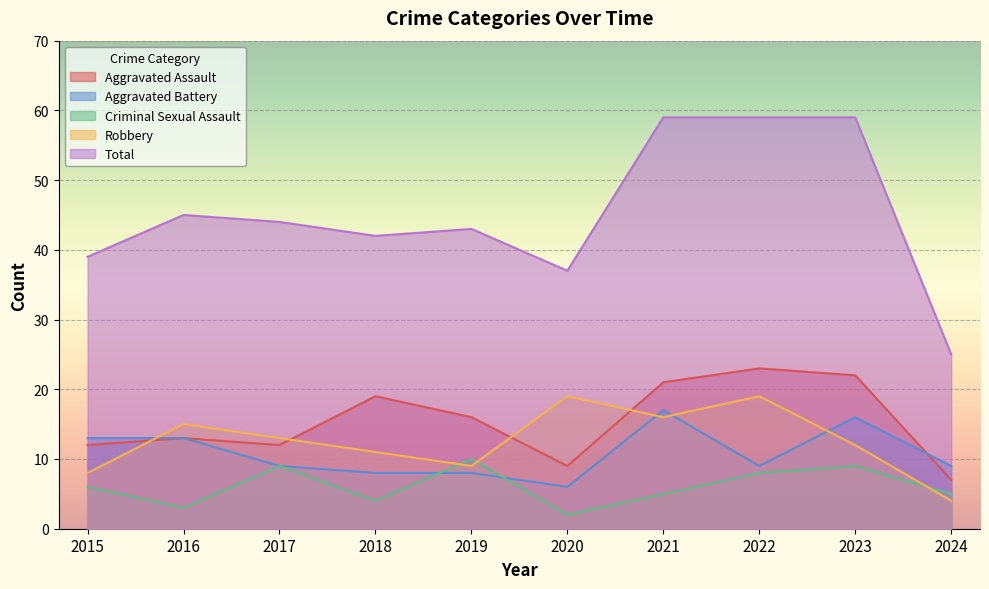

Where is the first local maximum for Aggravated Battery?

2021